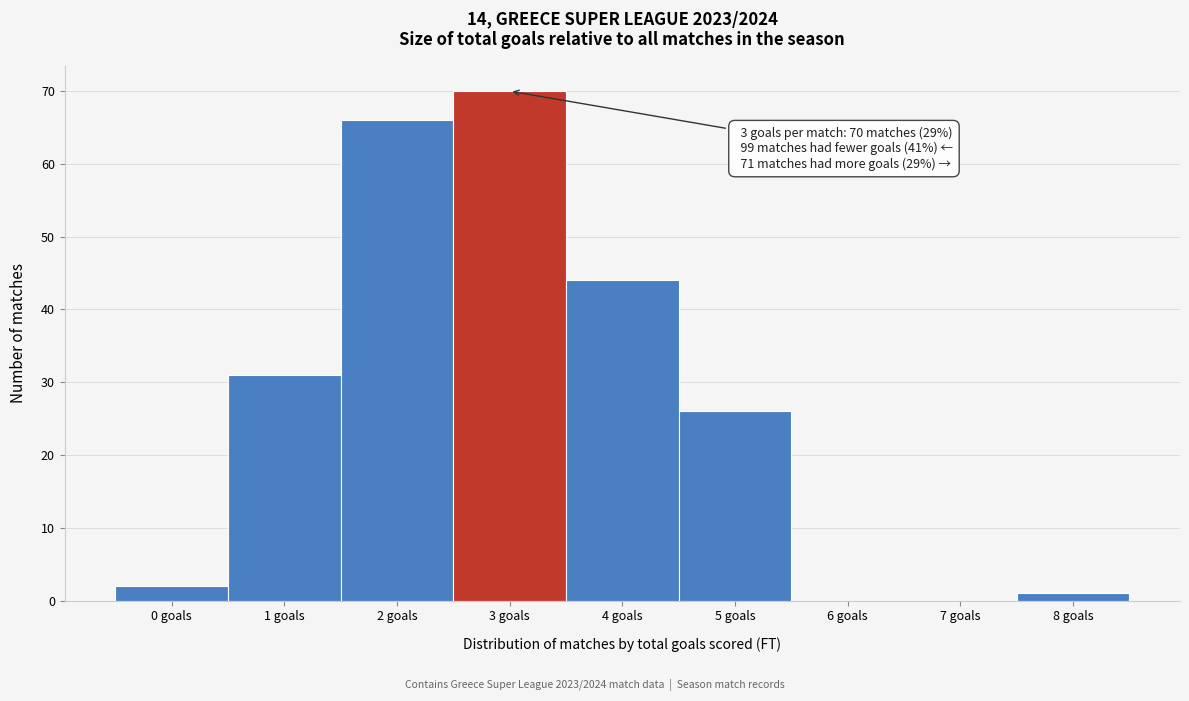

Reading right to left, extract all data points from this chart.

8 goals=1	7 goals=0	6 goals=0	5 goals=26	4 goals=44	3 goals=70	2 goals=66	1 goals=31	0 goals=2